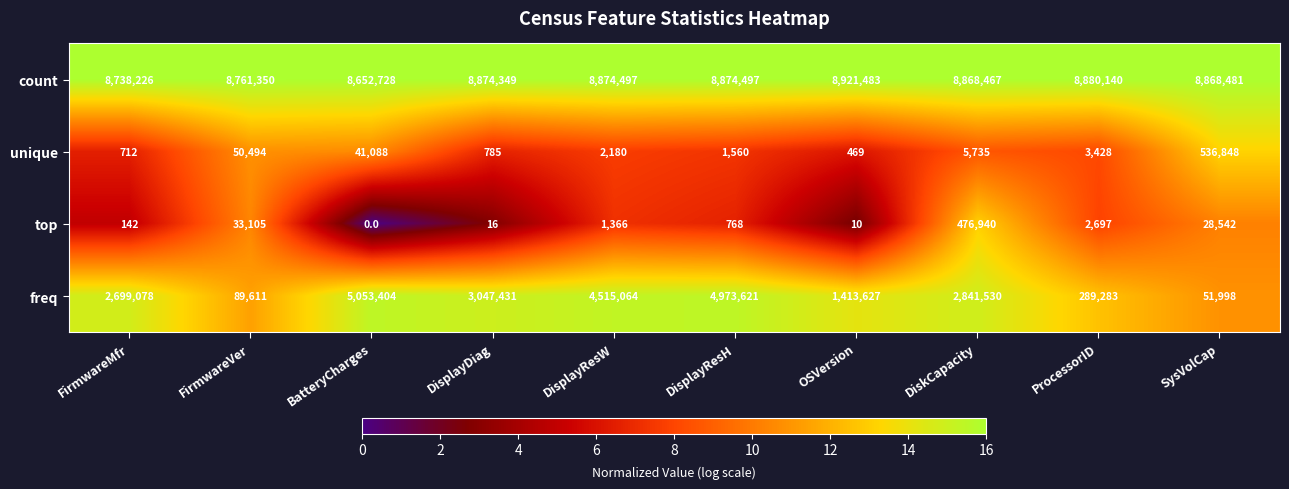

How many data points does each series have?

10